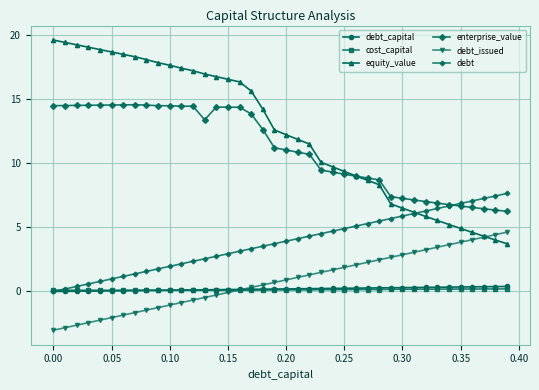

Count the number of data series in this chart.

6